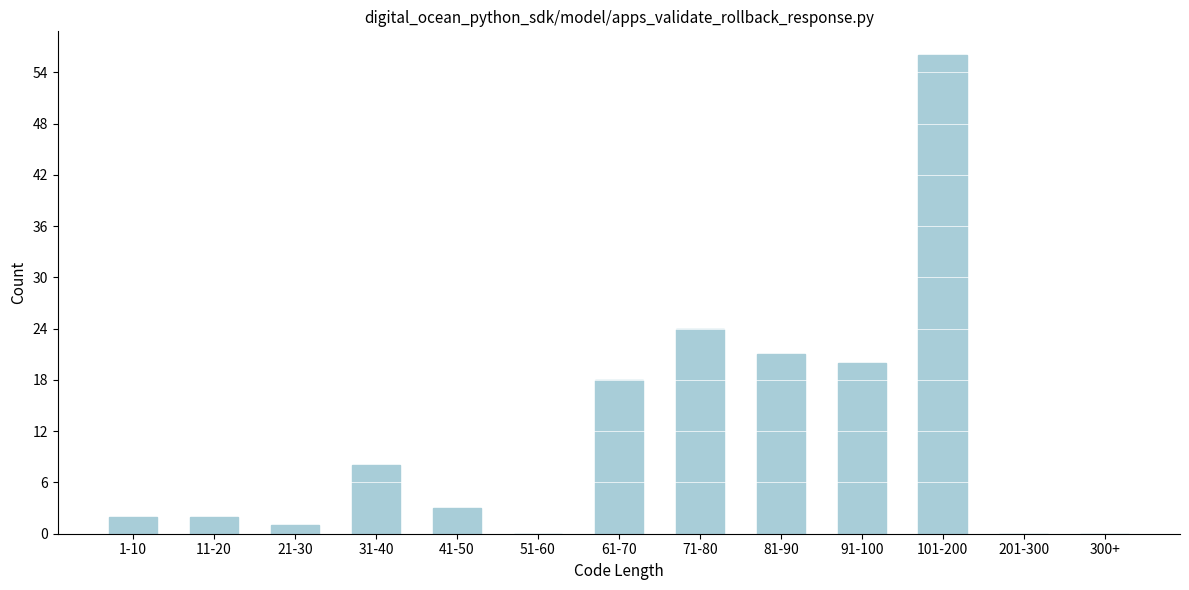

Reading right to left, list all the values displayed in this chart.

300+=0	201-300=0	101-200=56	91-100=20	81-90=21	71-80=24	61-70=18	51-60=0	41-50=3	31-40=8	21-30=1	11-20=2	1-10=2